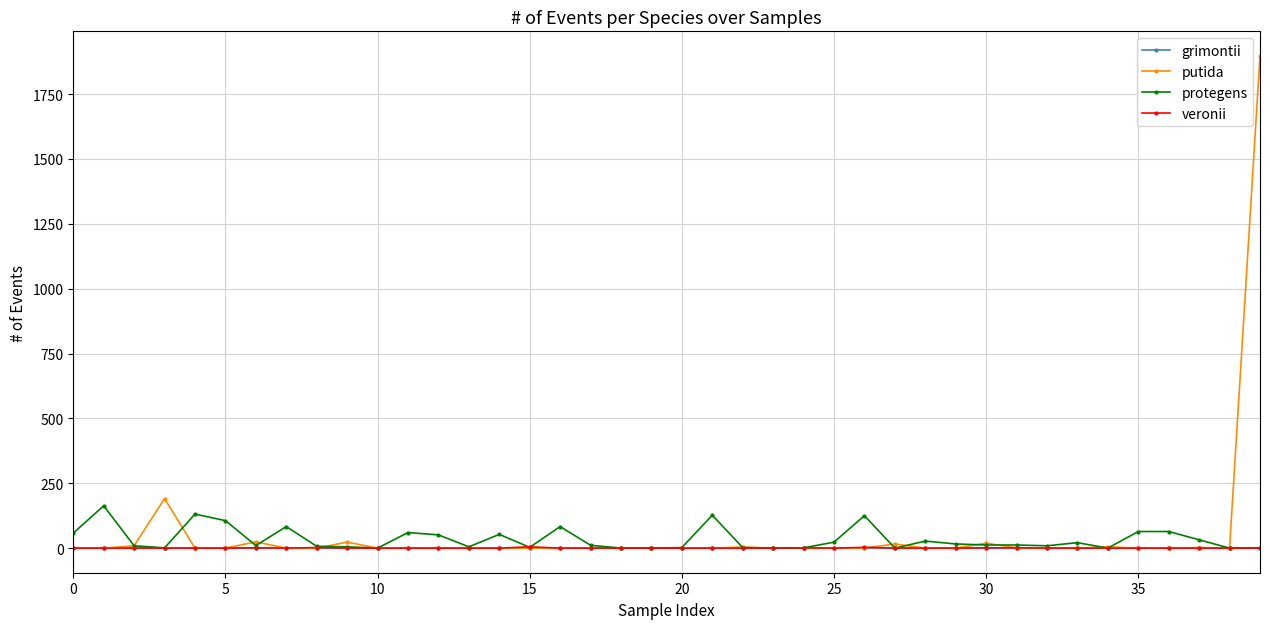

True or false: veronii has more than 1 points higher than both neighbors.

True